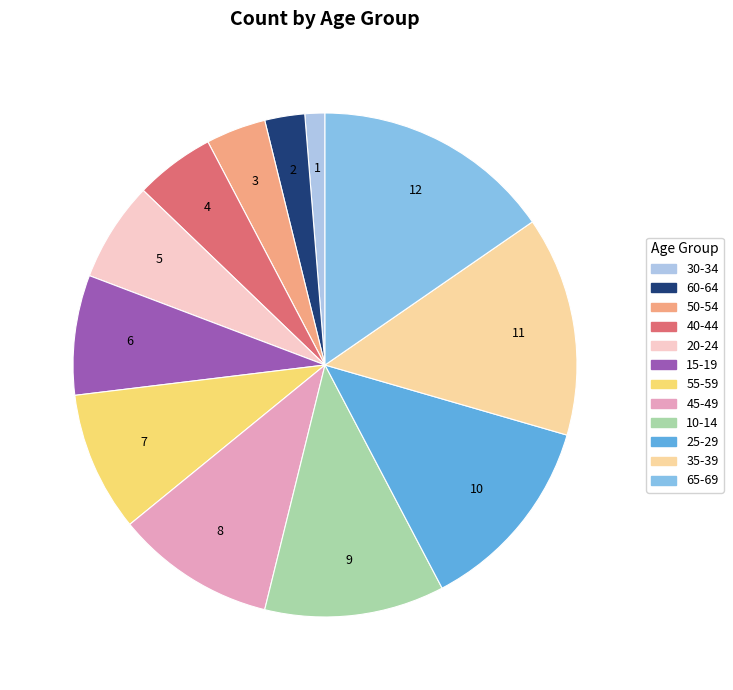

Rank the categories by value from lowest to highest.

30-34, 60-64, 50-54, 40-44, 20-24, 15-19, 55-59, 45-49, 10-14, 25-29, 35-39, 65-69